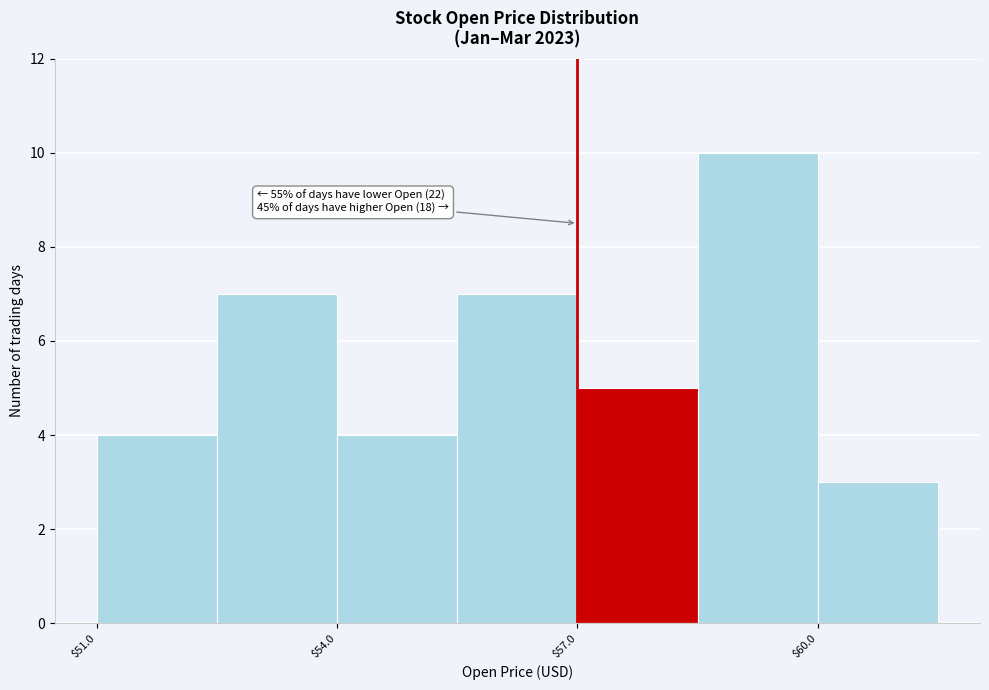

Around what value on the x-axis is the tallest bar? Give the approximate position of its centre, as read against the axis.

59.5